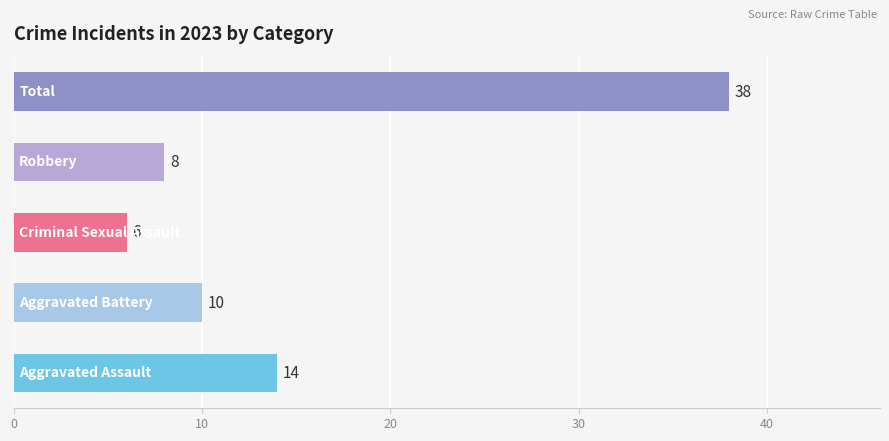

Is the value of Total at 2022 greater than the value of Aggravated Assault at 2019?

Yes